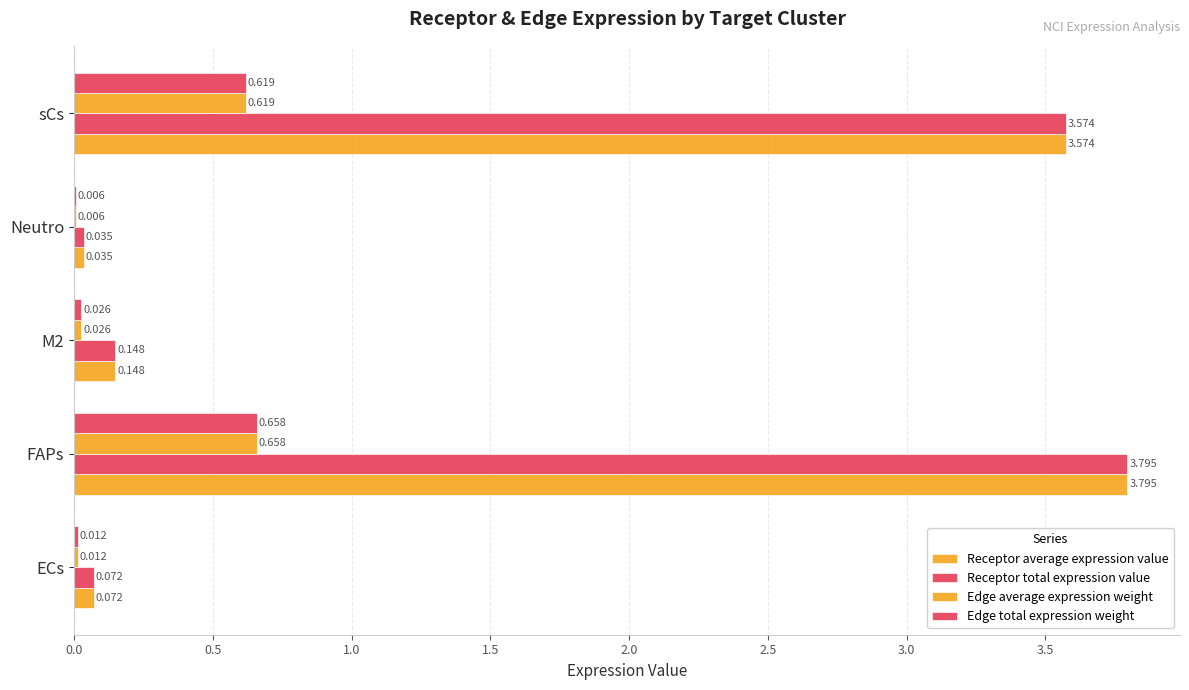

What is the maximum value shown in the chart?

3.8